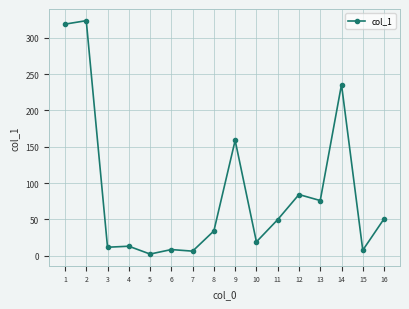

What is the difference between the maximum and minimum values?

321.9